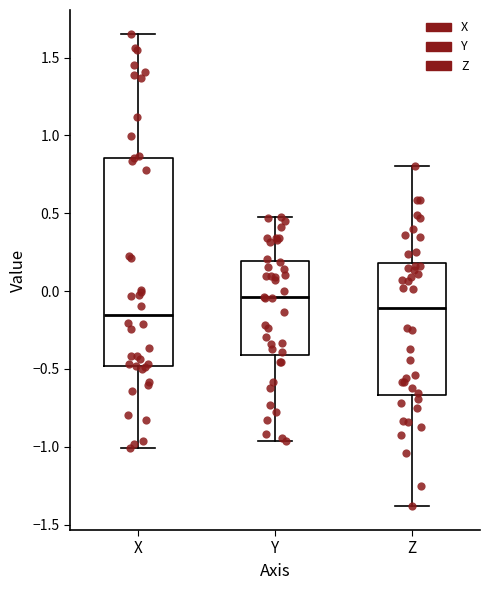

Reading left to right, transcribe this box plot: for each box, give where its median line is, the range the box spans, and where its two whiskers end, as read against the y-axis. The values are not printed on the chart, so give them approximately, as read against the axis.

X: median -0.15, box -0.50 to 0.85, whiskers -1.00 to 1.65
Y: median -0.05, box -0.40 to 0.20, whiskers -0.95 to 0.50
Z: median -0.10, box -0.65 to 0.20, whiskers -1.40 to 0.80